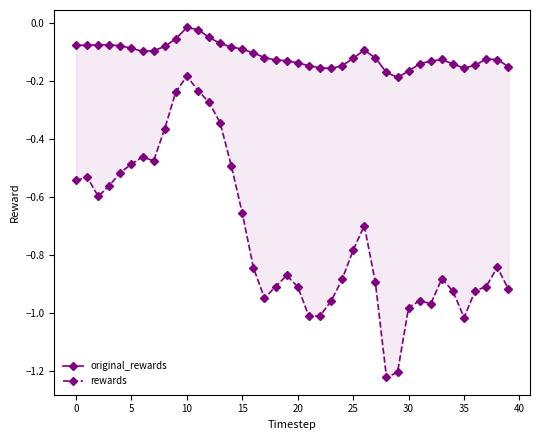

How many distinct data groups are displayed?

2